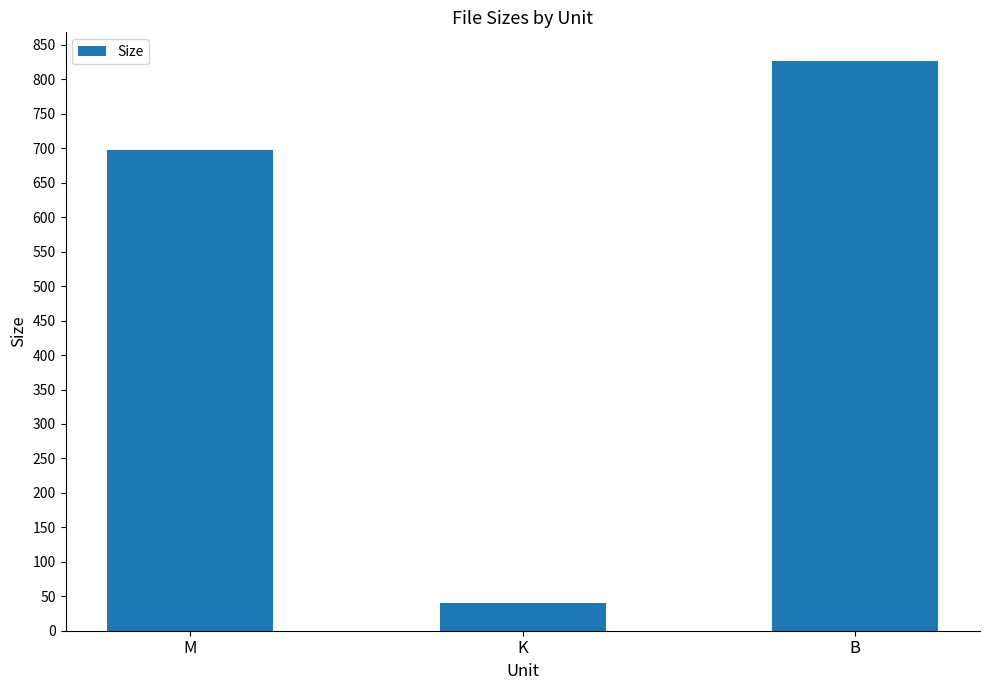

Rank the categories by value from lowest to highest.

K, M, B